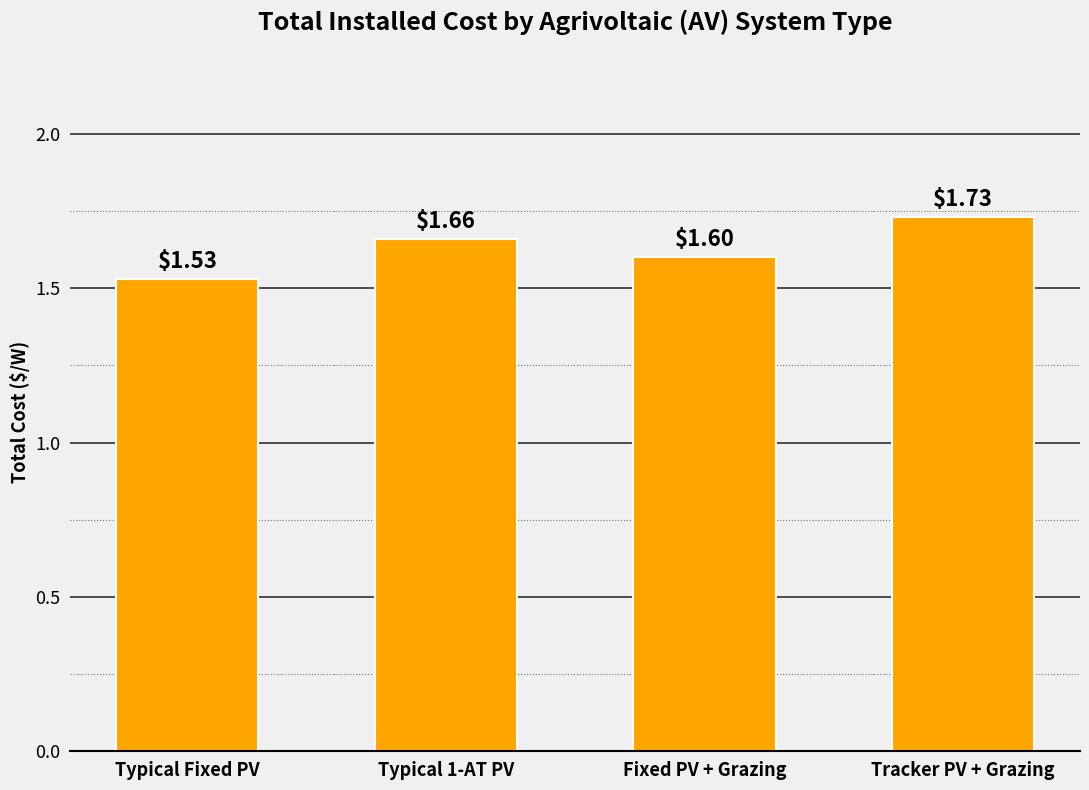

Where is the data nearest to the value 1?

Typical Fixed PV